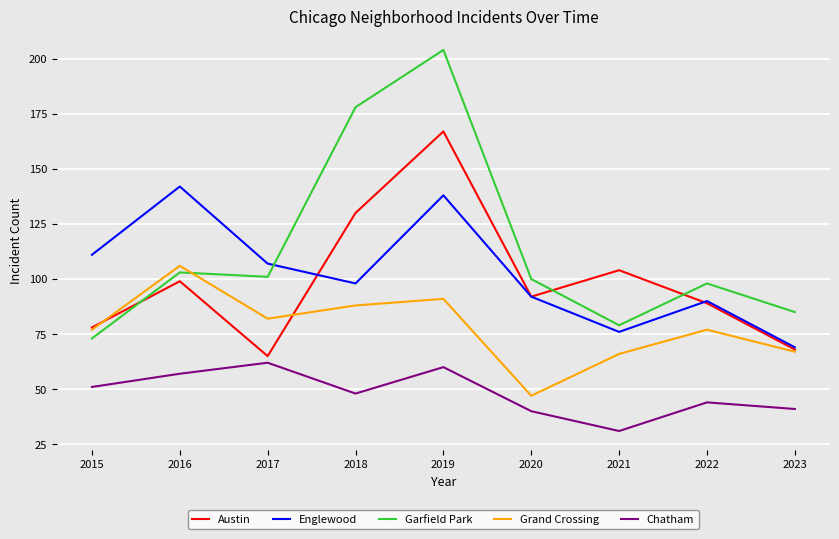

List the series in order of their peak value, highest first.

Garfield Park, Austin, Englewood, Grand Crossing, Chatham